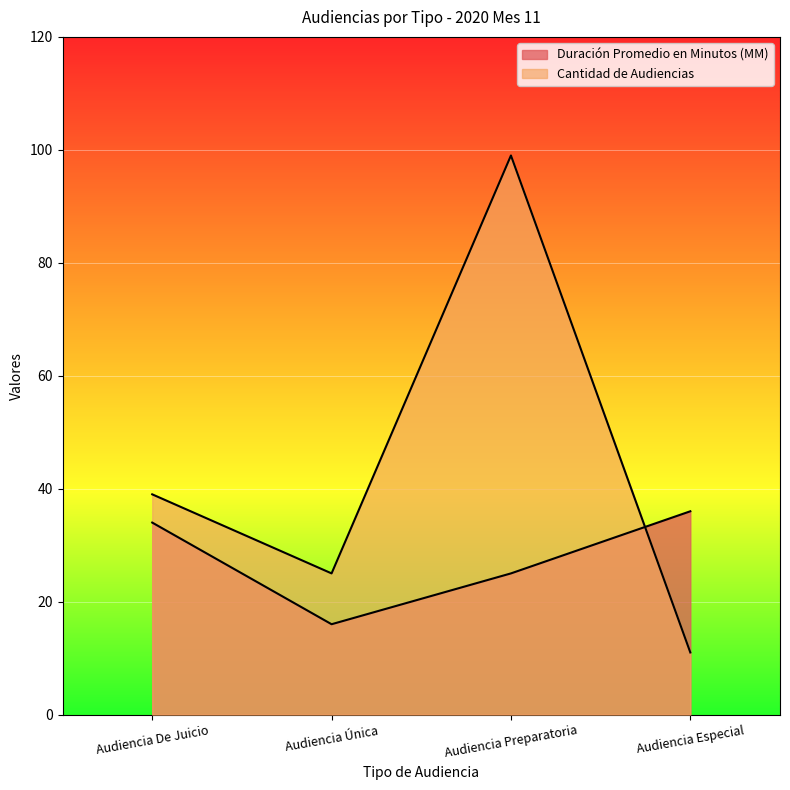

What is the value of the Cantidad de Audiencias point at the 2nd from the left?

25